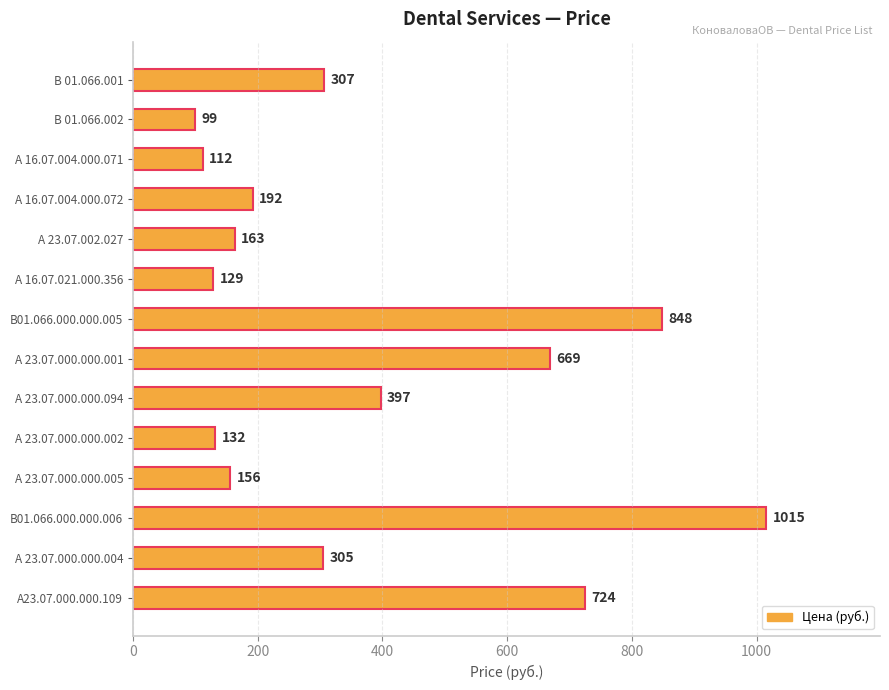

Reading top to bottom, transcribe all the data shown in this chart.

307	99	112	192	163	129	848	669	397	132	156	1015	305	724